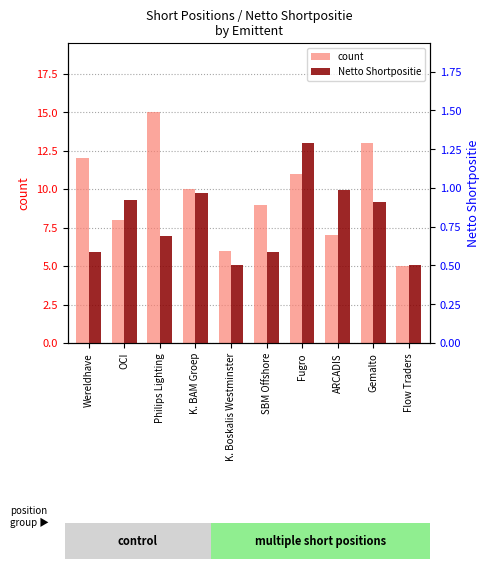

What is the average value of the count series?

9.6